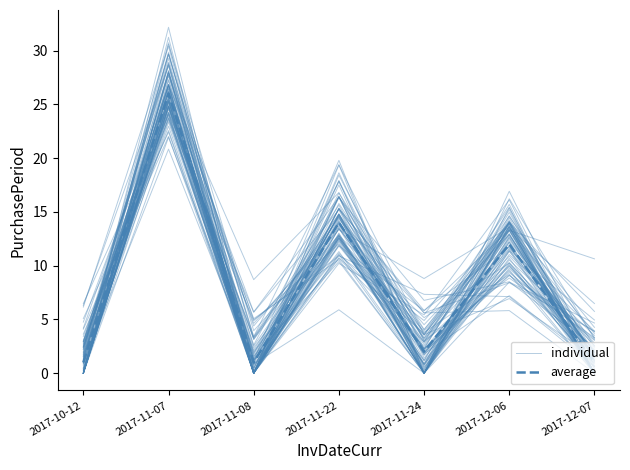

Reading left to right, extract all data points from this chart.

individual: 2017-10-12=2.2	2017-11-07=25.7	2017-11-08=2.6	2017-11-22=17.8	2017-11-24=1.4	2017-12-06=11.4	2017-12-07=4.9
average: 2017-10-12=1.0	2017-11-07=26.0	2017-11-08=1.0	2017-11-22=14.0	2017-11-24=2.0	2017-12-06=12.0	2017-12-07=1.0